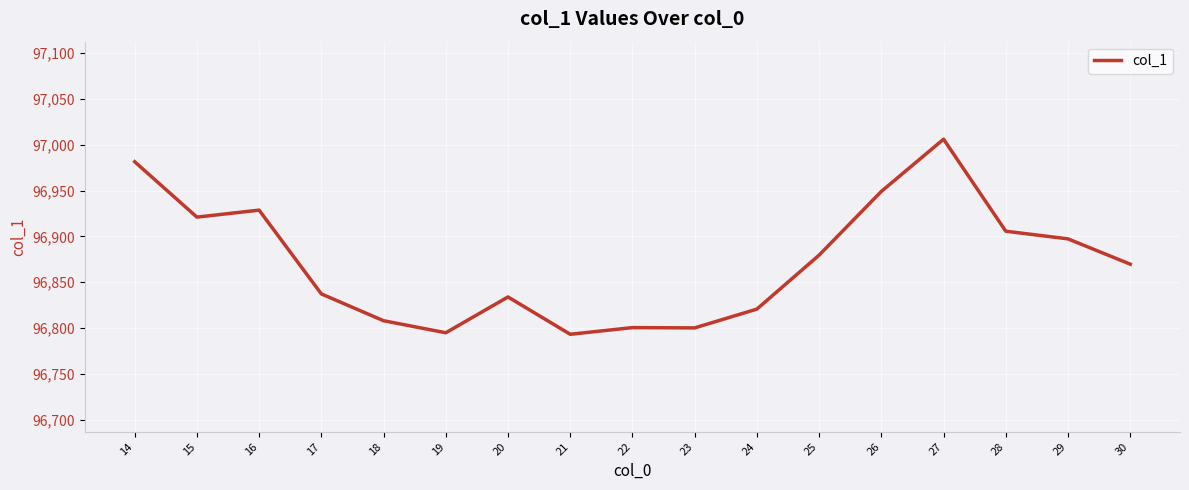

True or false: the data has more than 2 interior local peaks.

True